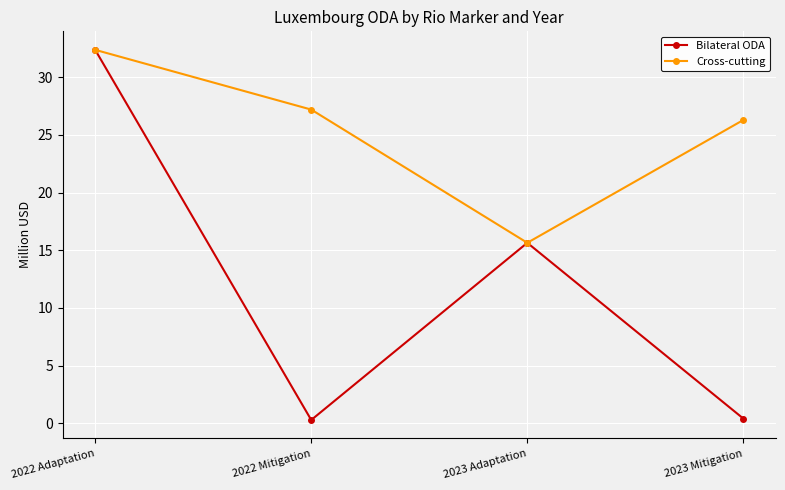

Is the value of Cross-cutting at 2023 Adaptation greater than the value of Bilateral ODA at 2022 Mitigation?

Yes